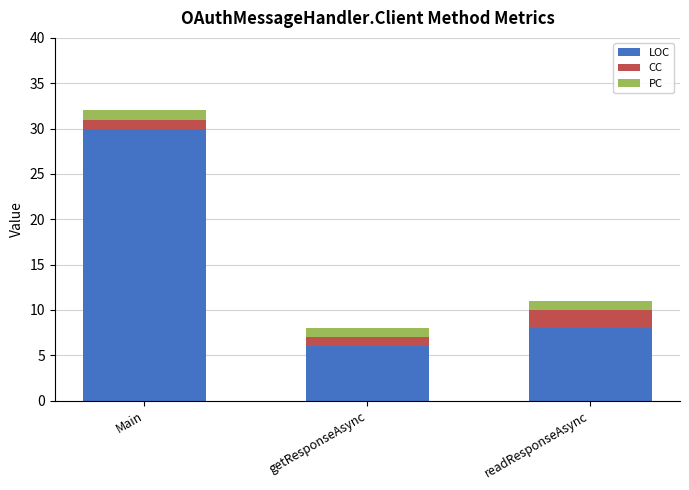

What value does the LOC series have at Main, to the nearest 5?

30